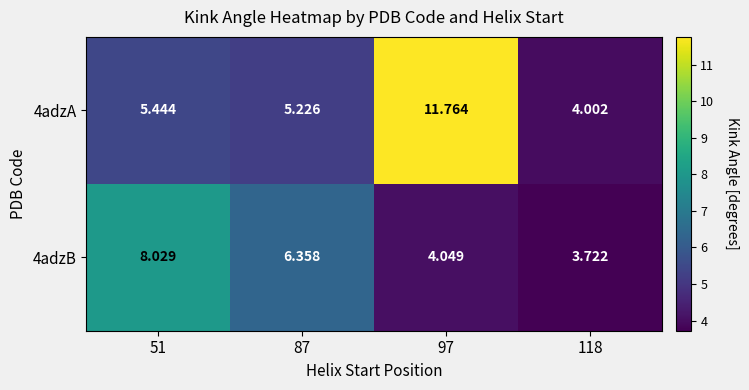

Is the value of 4adzB at 97 greater than the value of 4adzA at 87?

No